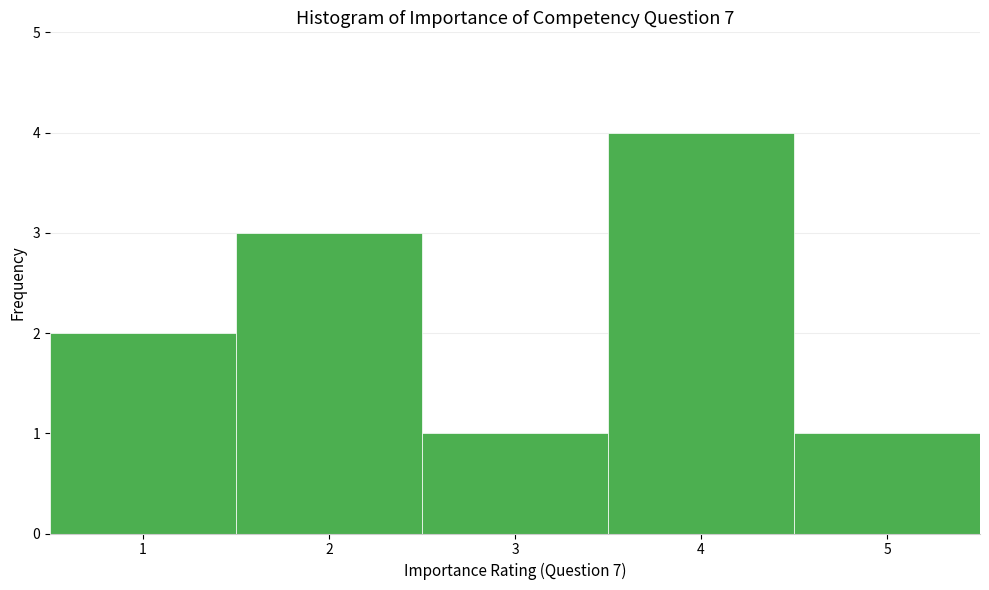

Which range on the x-axis has the tallest bar?

3.5 to 4.5